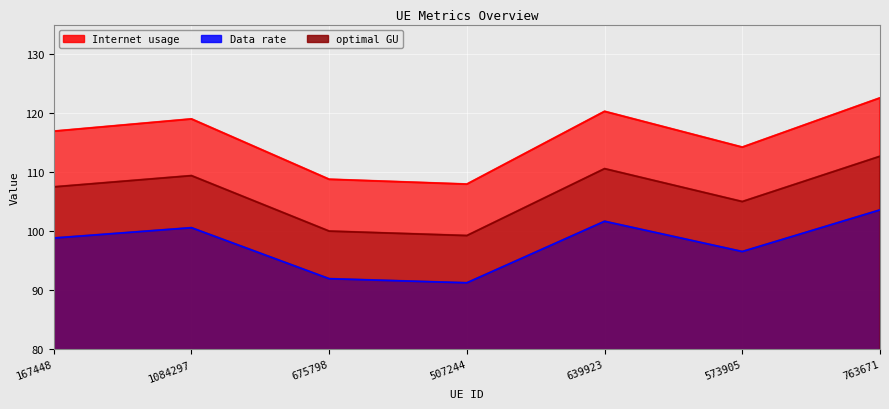

Rank the categories by optimal GU value from highest to lowest.

763671, 639923, 1084297, 167448, 573905, 675798, 507244